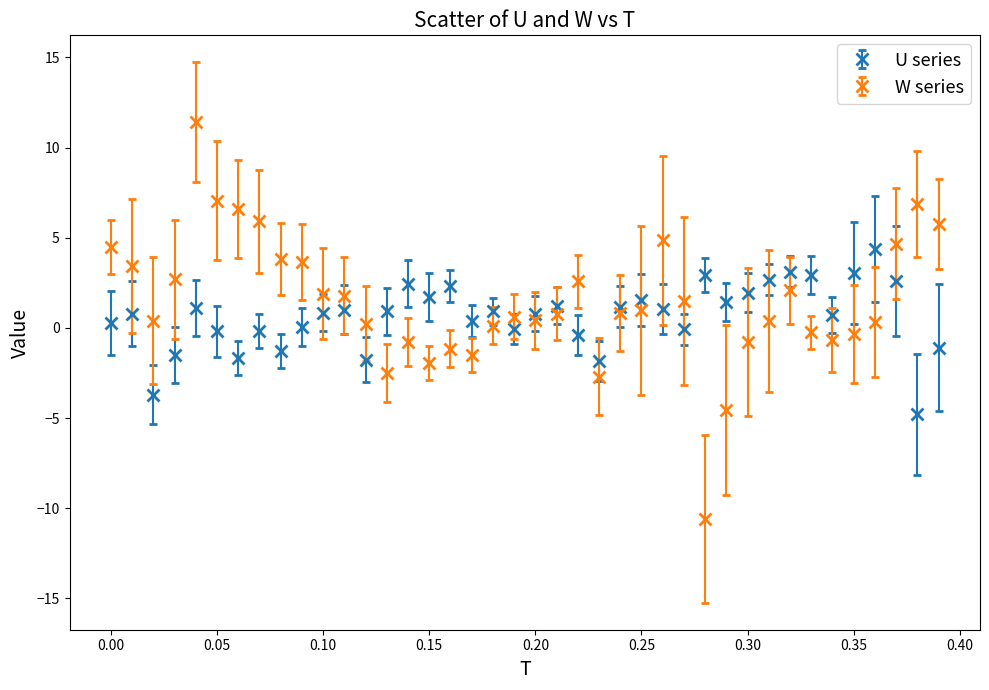

List the series in order of their peak value, lowest first.

U series, W series